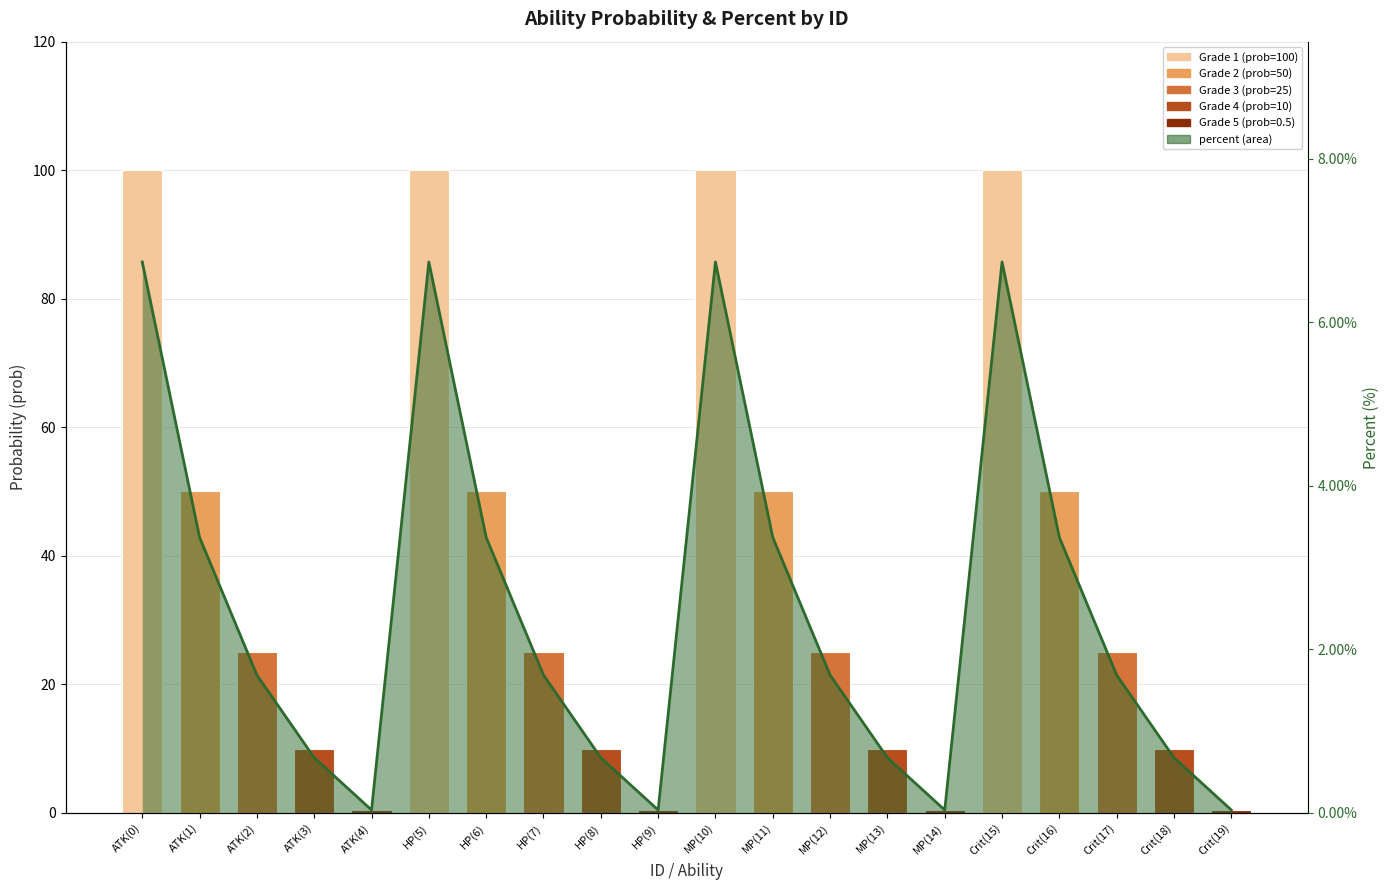

Which label corresponds to the smallest value in the chart?

ATK(4)